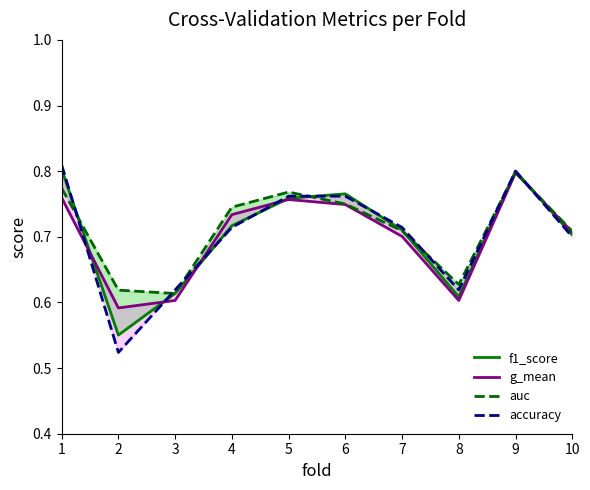

What is the difference between the second highest and minimum values in the g_mean series?

0.2